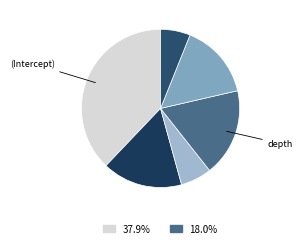

Is there any slice that represents more than half of the pie?

No